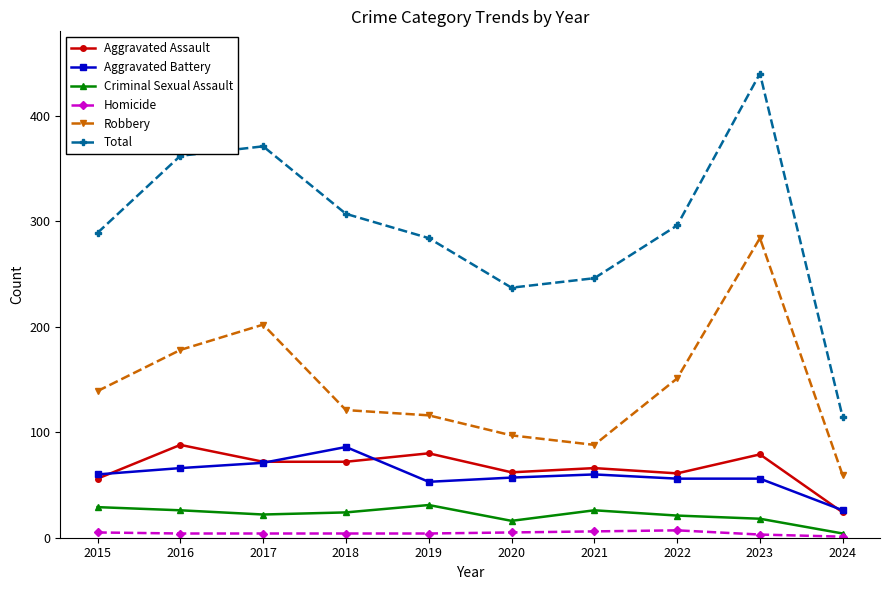

Which label corresponds to the largest value in the chart?

2023